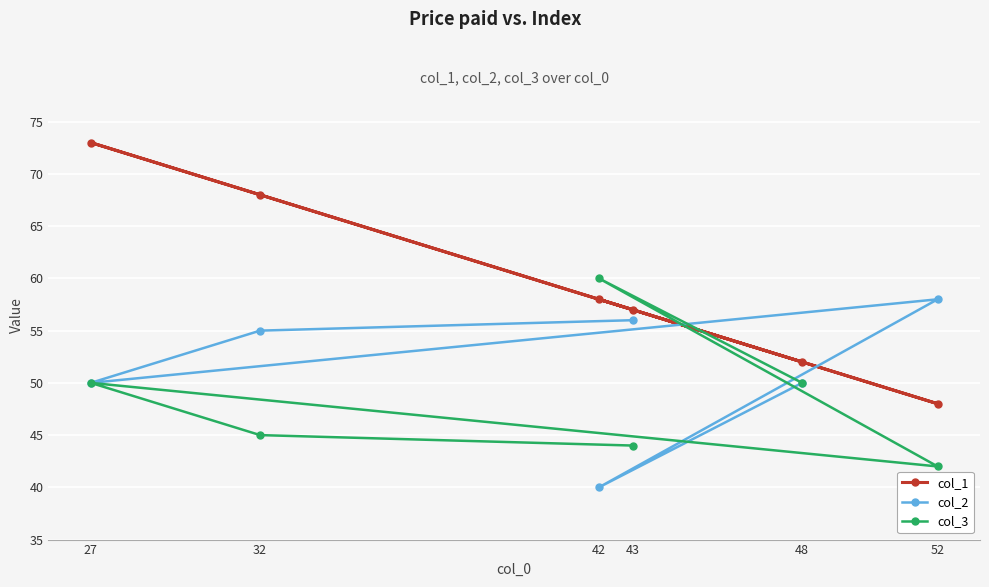

The col_1 series shows 100 at 43. True or false?

False